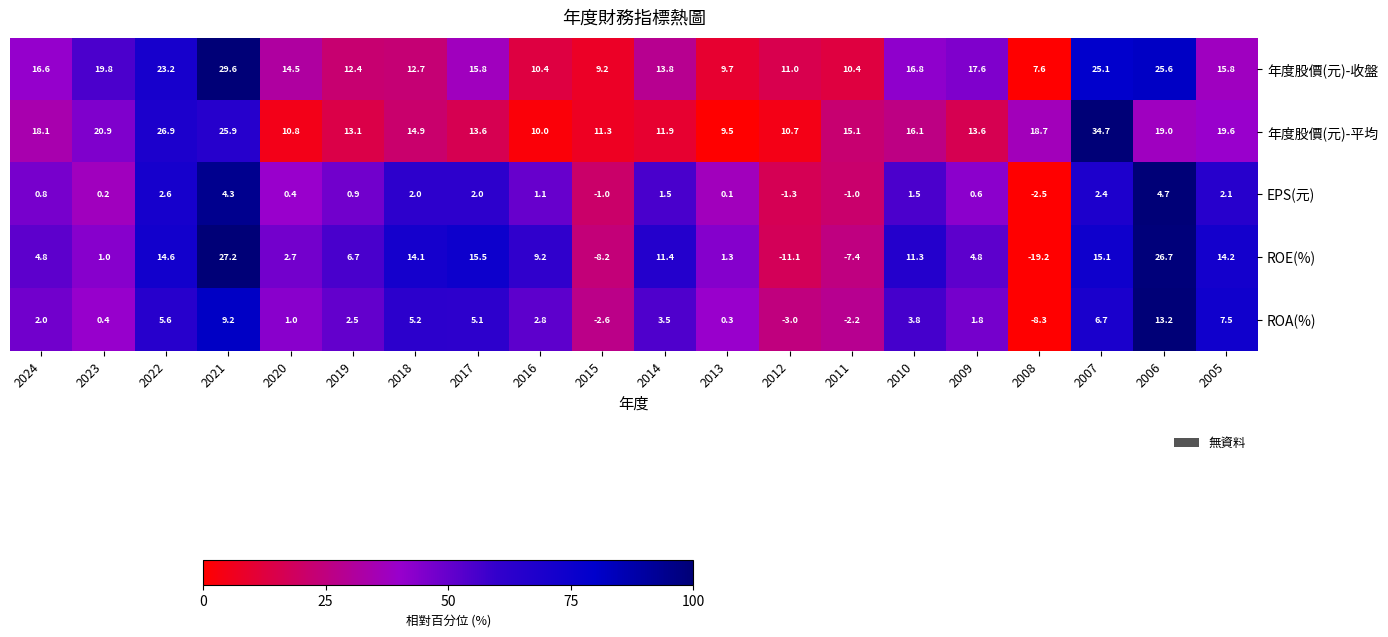

Where is 年度股價(元)-平均 nearest to the value 22?

2023